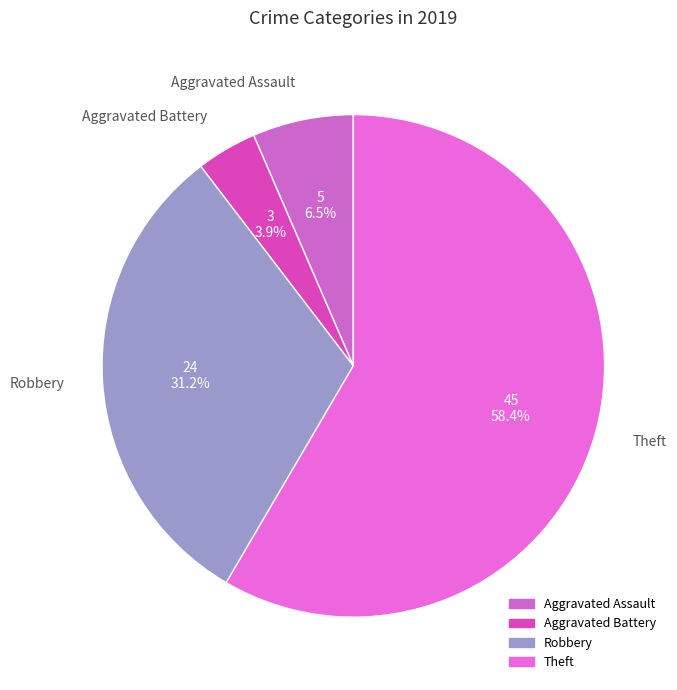

Is it true that Theft is 58% of the pie?

True